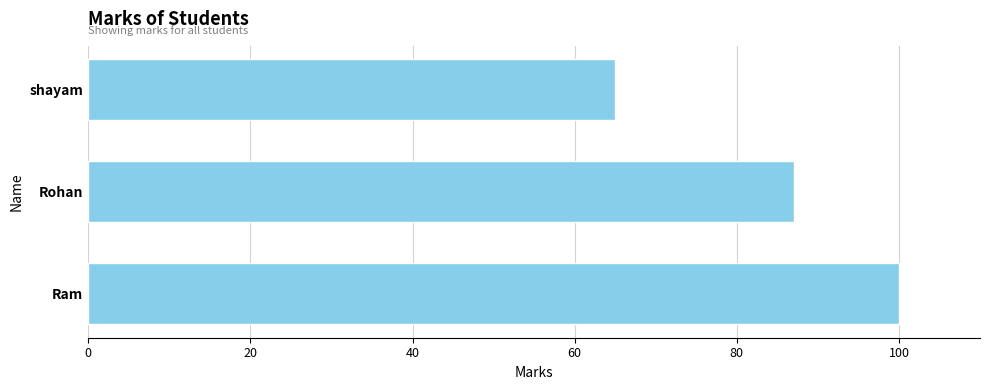

List the labels in order of value, smallest first.

shayam, Rohan, Ram